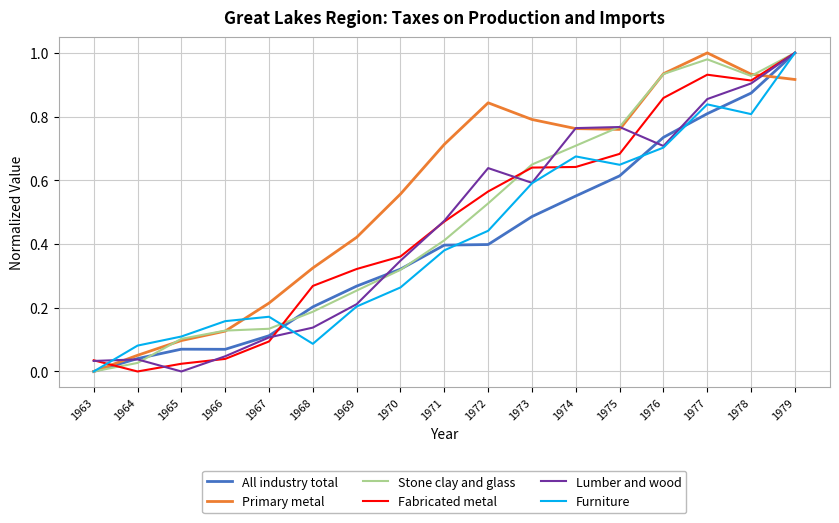

Which series has the largest total across all categories?

Primary metal